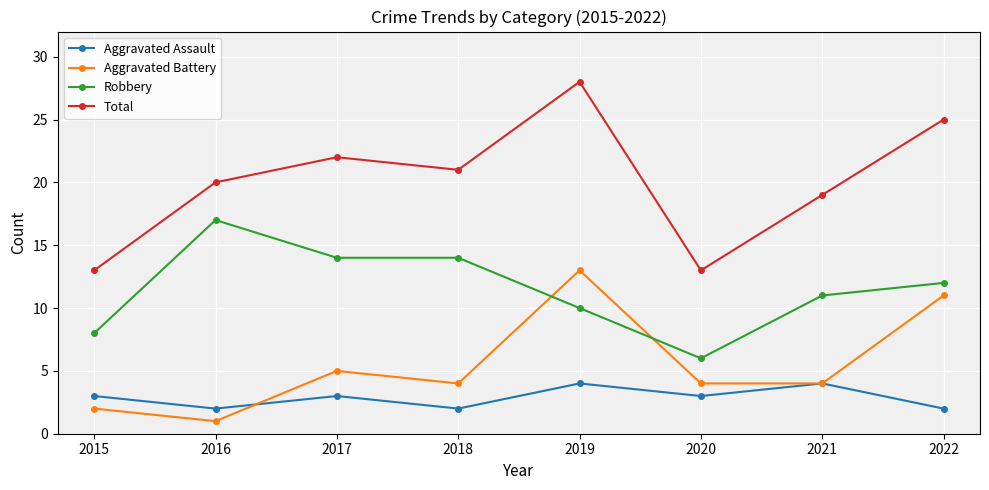

What is the sum of the Aggravated Assault values at 2017 and 2022?

5